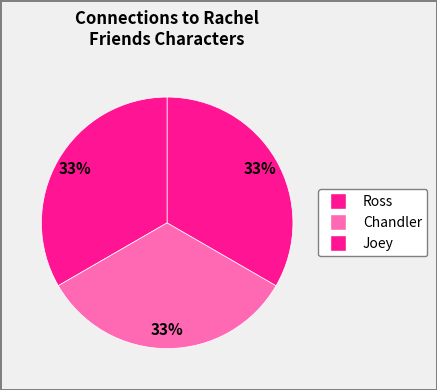

How many slices are in this pie chart?

3